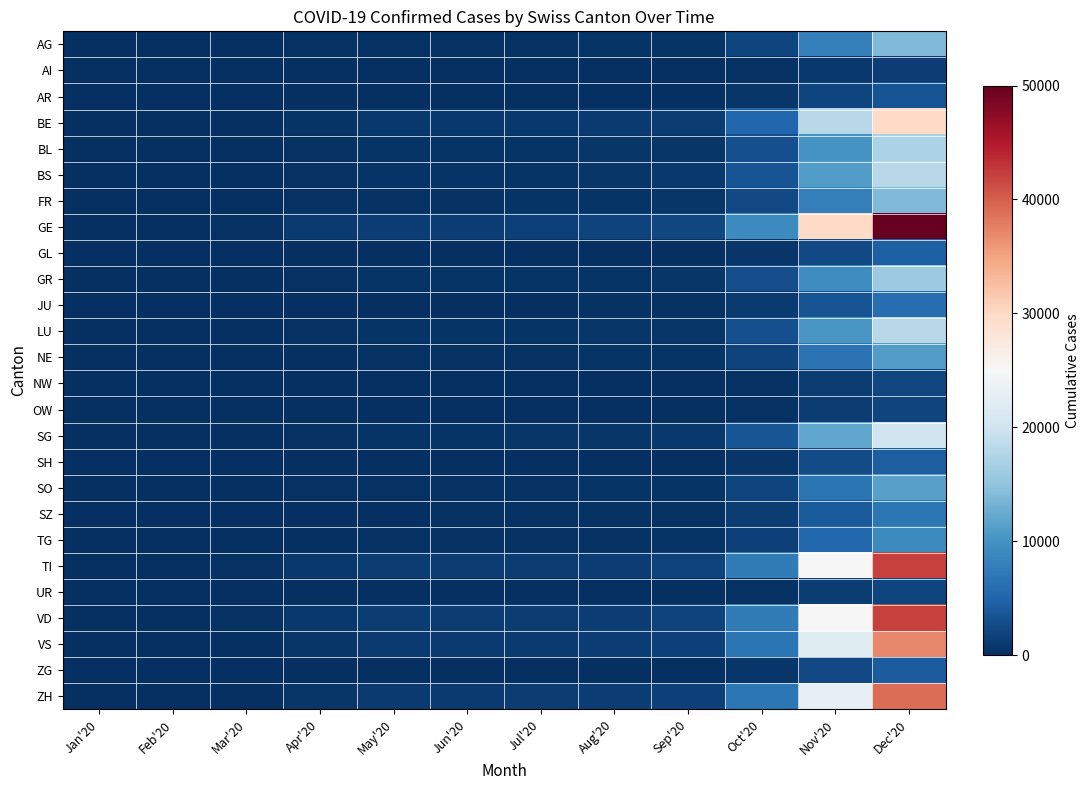

Which series has the largest total across all categories?

GE